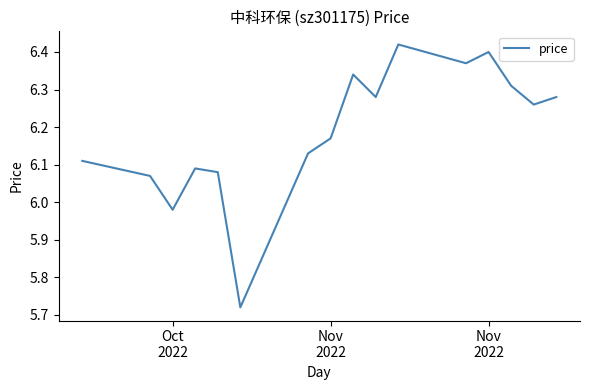

How many lines are shown in the chart?

1